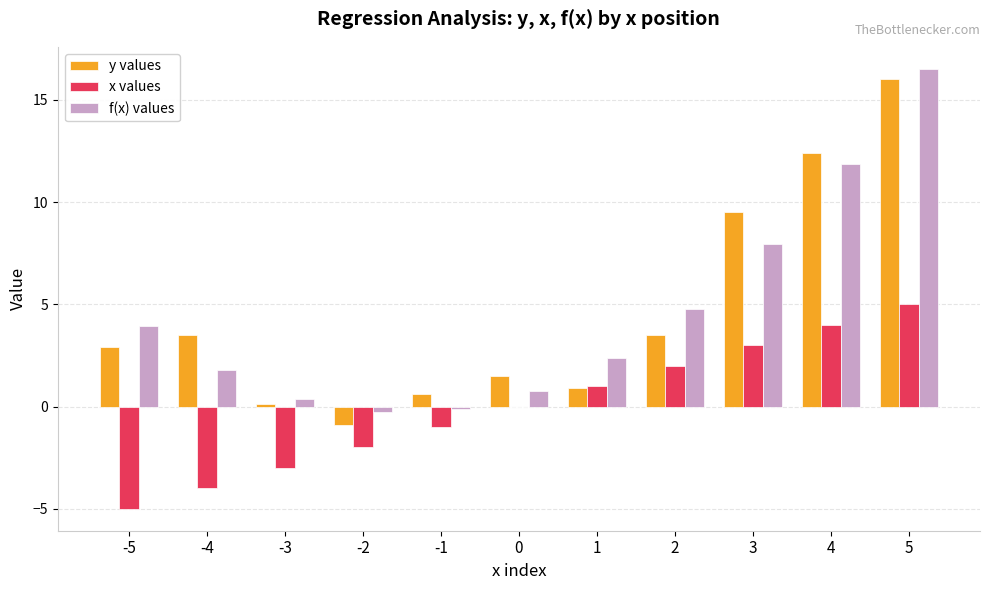

The value of f(x) values at 2 is 7.8. True or false?

False